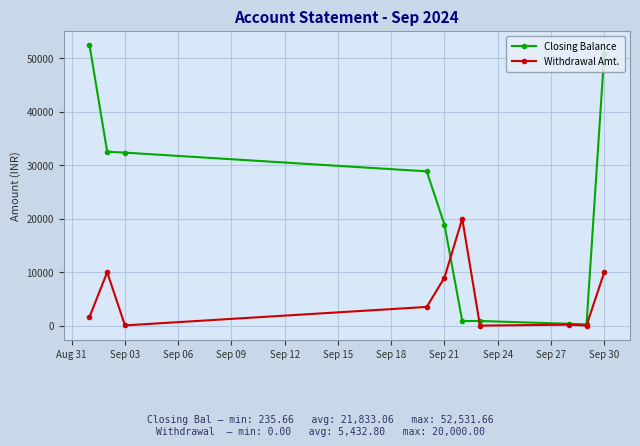

True or false: Closing Balance has more than 2 points higher than both neighbors.

False